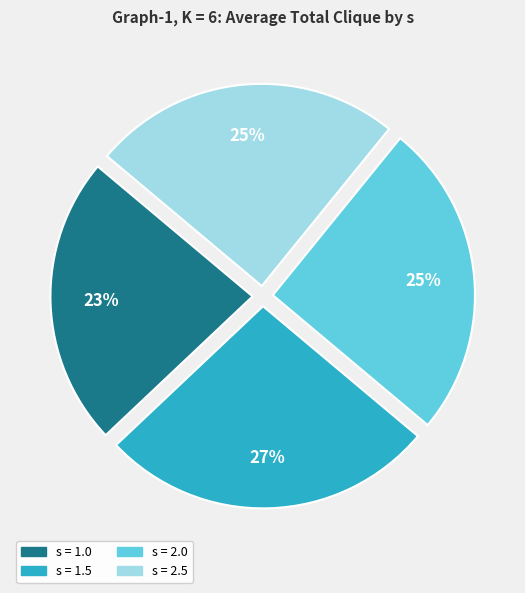

Do s = 2.0 and s = 1.0 together represent more than half of the pie?

No